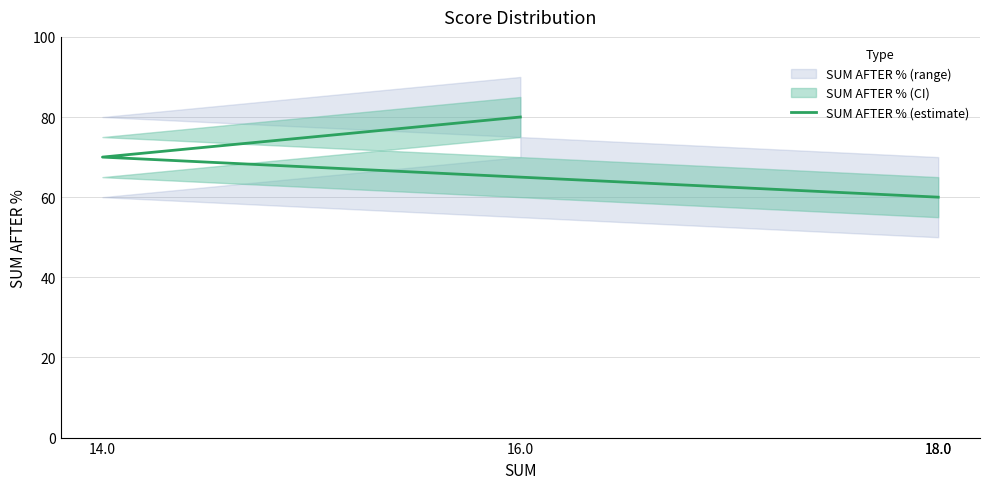

Reading right to left, what are all the values shown in this chart?

18.0=60	18.0=60	14.0=70	16.0=80